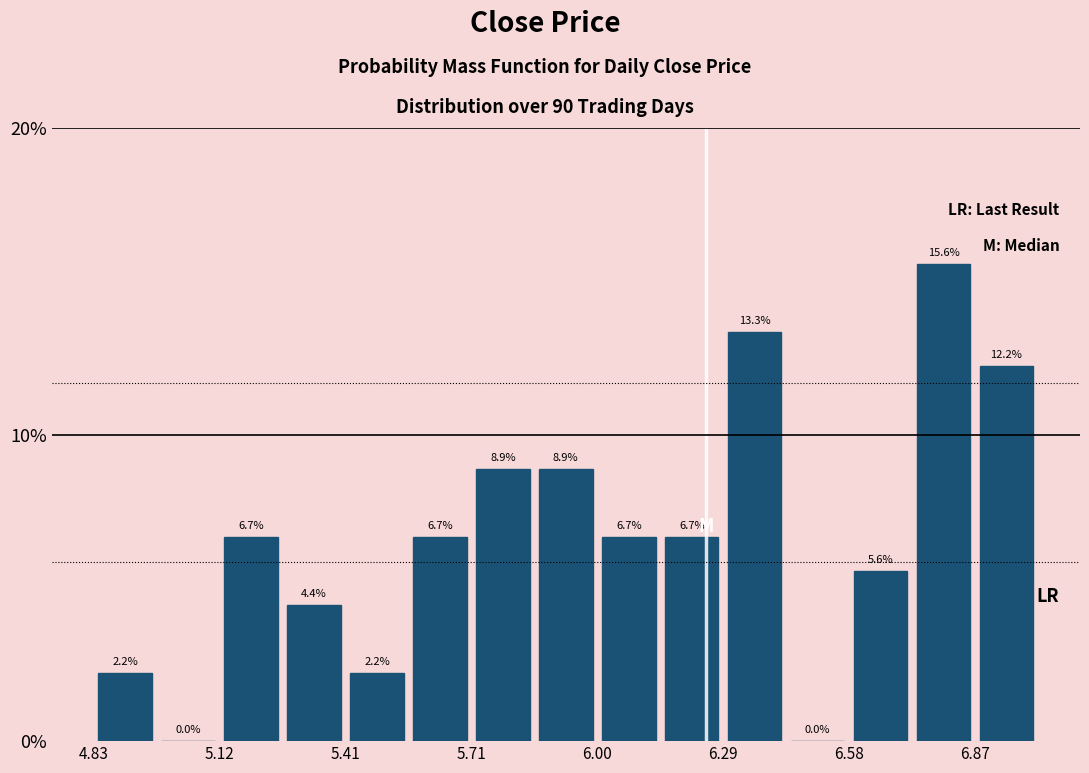

Read against the x-axis, roughly where is the centre of the tallest bar?

6.80